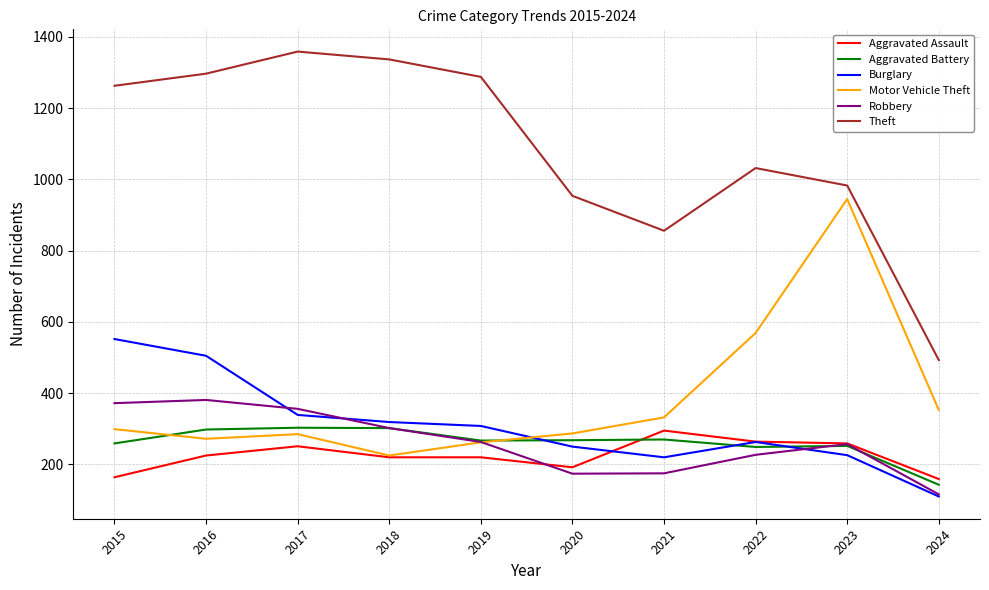

At which label is Theft closest to 926?

2020